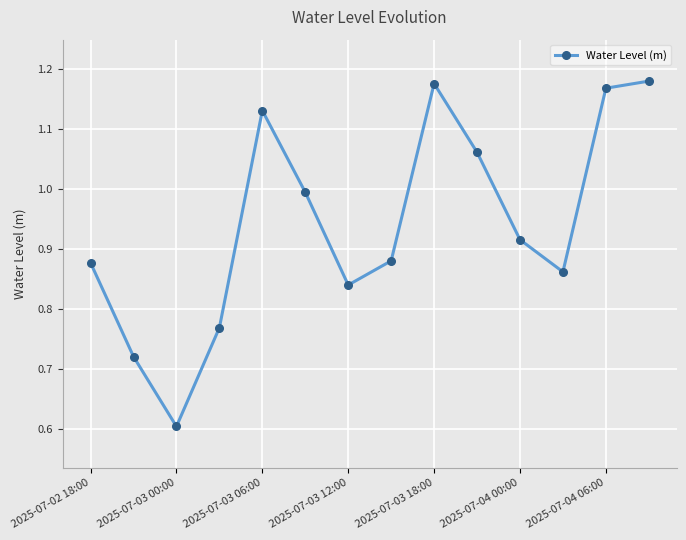

What is the smallest value displayed?

0.6